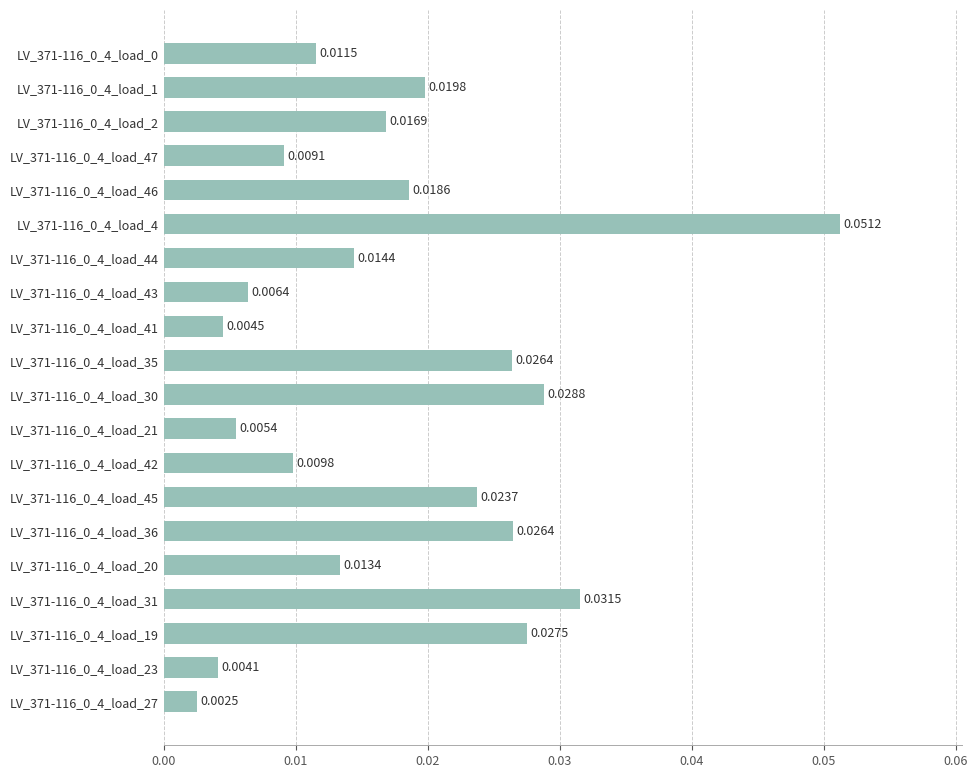

What is the sum of all values?

0.4